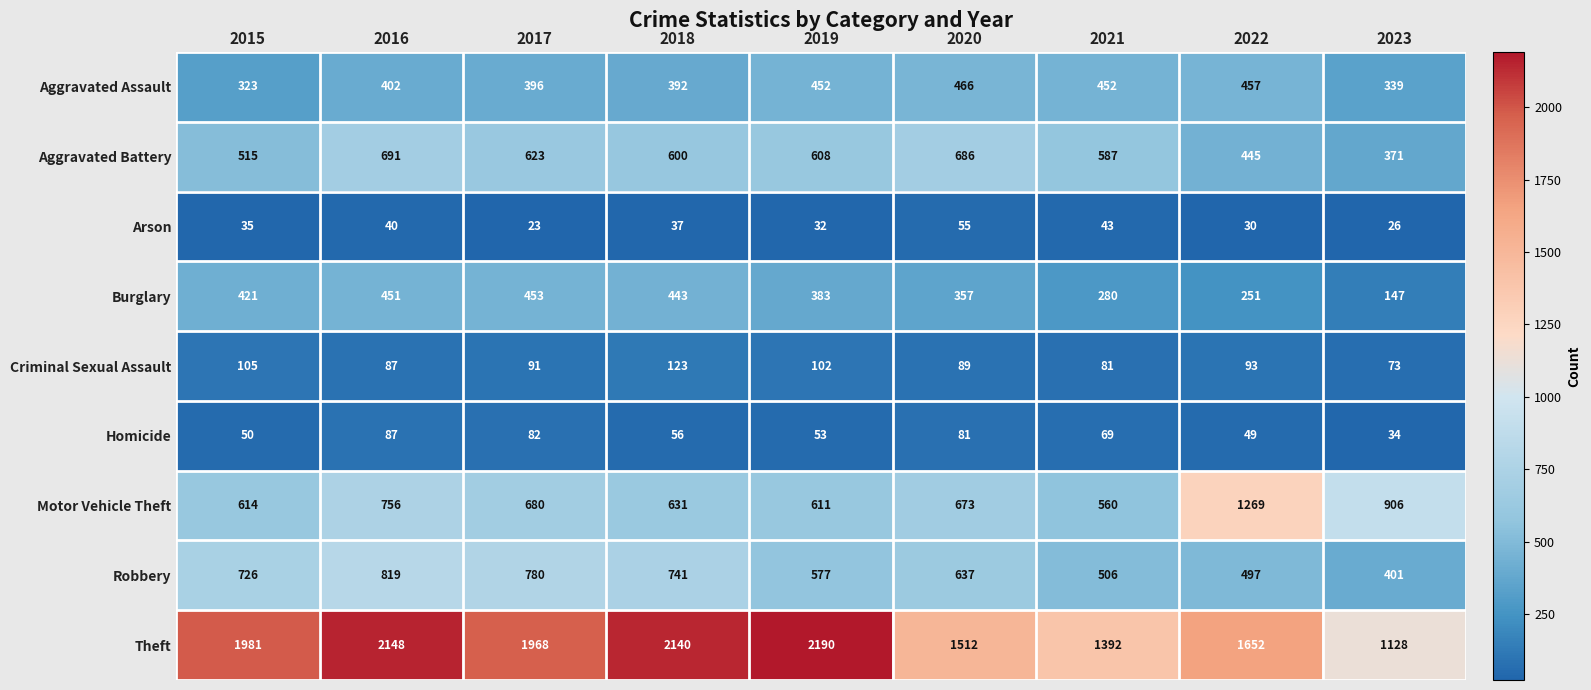

List the series in order of their peak value, highest first.

Theft, Motor Vehicle Theft, Robbery, Aggravated Battery, Aggravated Assault, Burglary, Criminal Sexual Assault, Homicide, Arson